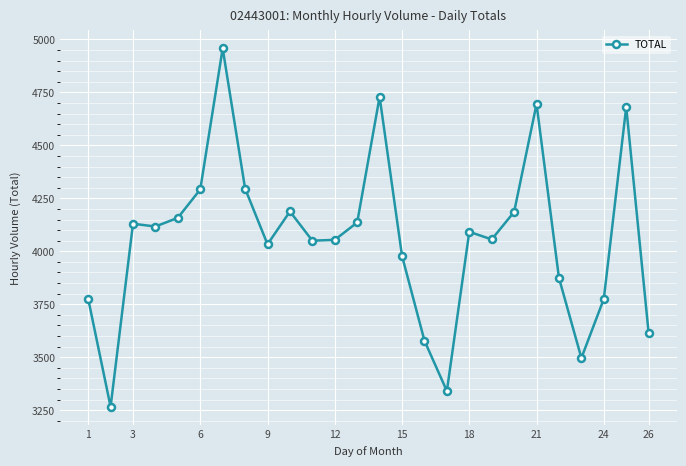

What is the difference between the maximum and minimum values?

1692